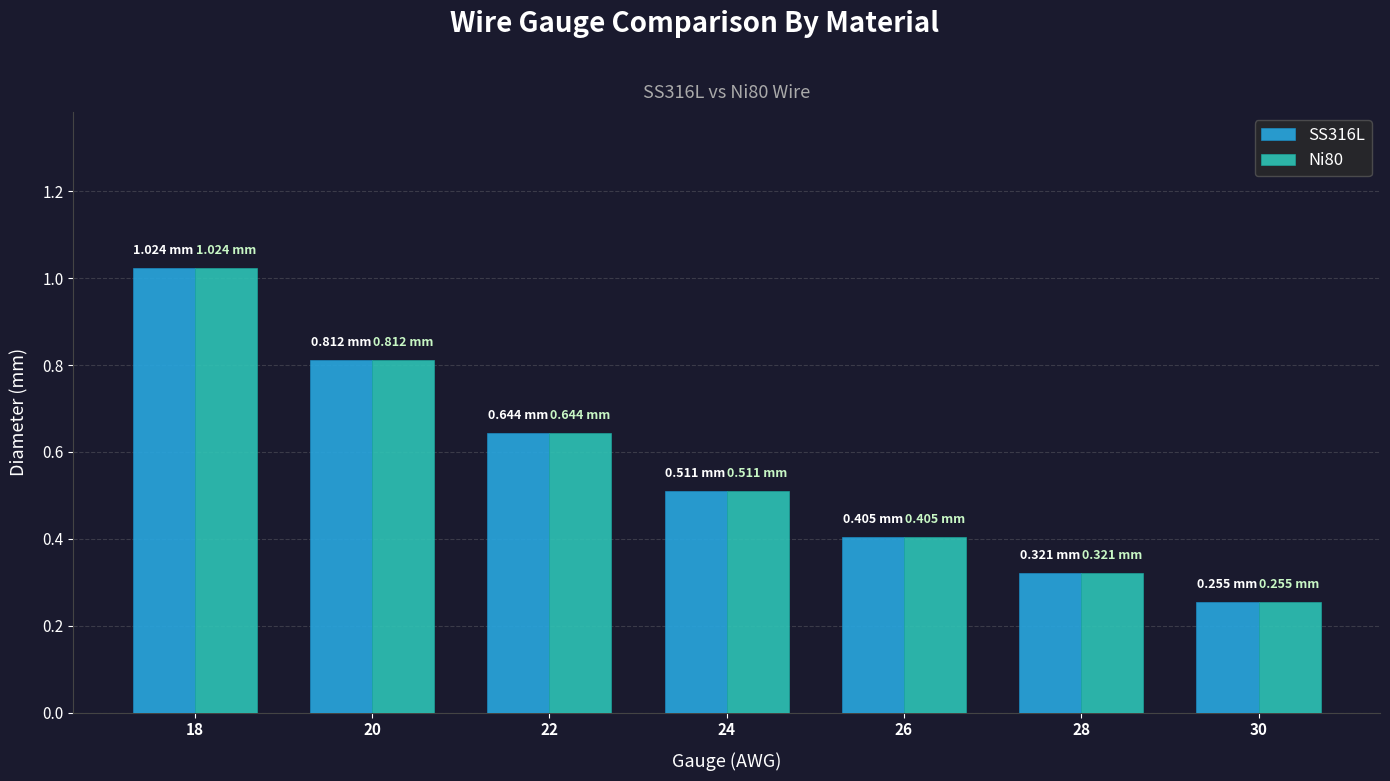

What is the difference between the maximum and second lowest values in the Ni80 series?

0.7